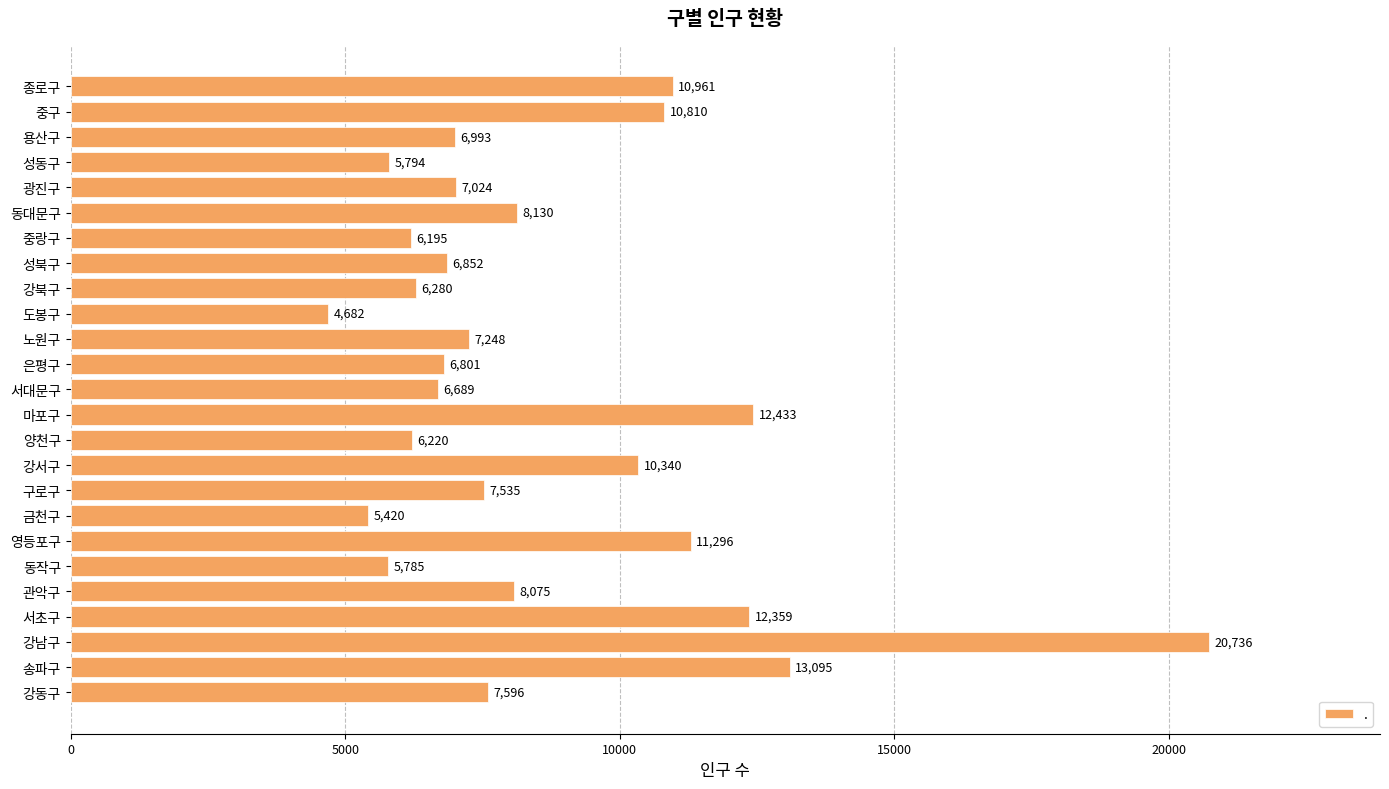

Reading top to bottom, extract all data points from this chart.

종로구=10961	중구=10810	용산구=6993	성동구=5794	광진구=7024	동대문구=8130	중랑구=6195	성북구=6852	강북구=6280	도봉구=4682	노원구=7248	은평구=6801	서대문구=6689	마포구=12433	양천구=6220	강서구=10340	구로구=7535	금천구=5420	영등포구=11296	동작구=5785	관악구=8075	서초구=12359	강남구=20736	송파구=13095	강동구=7596